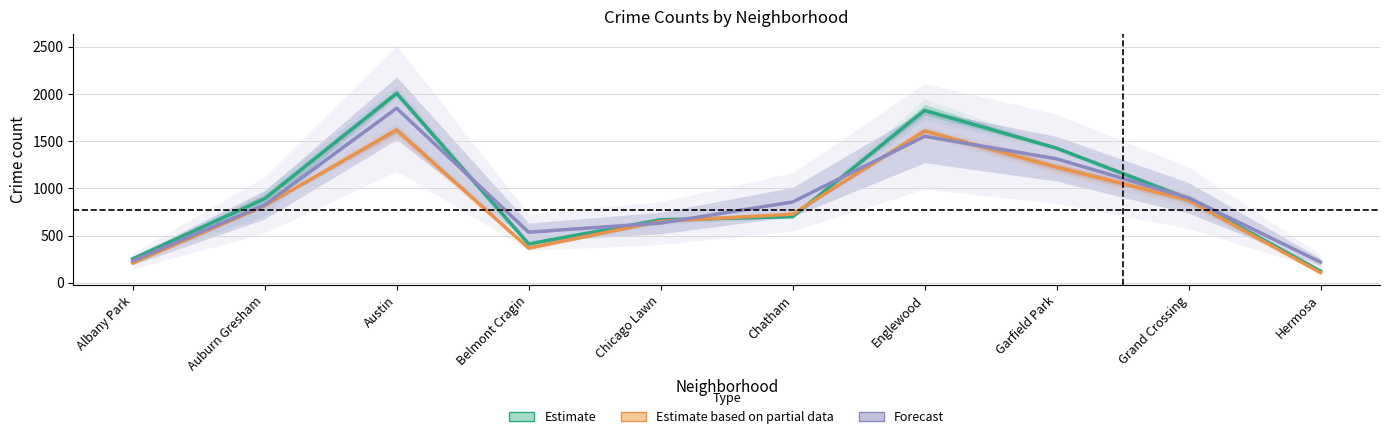

True or false: Forecast has a value of 871.7 at Austin.

False